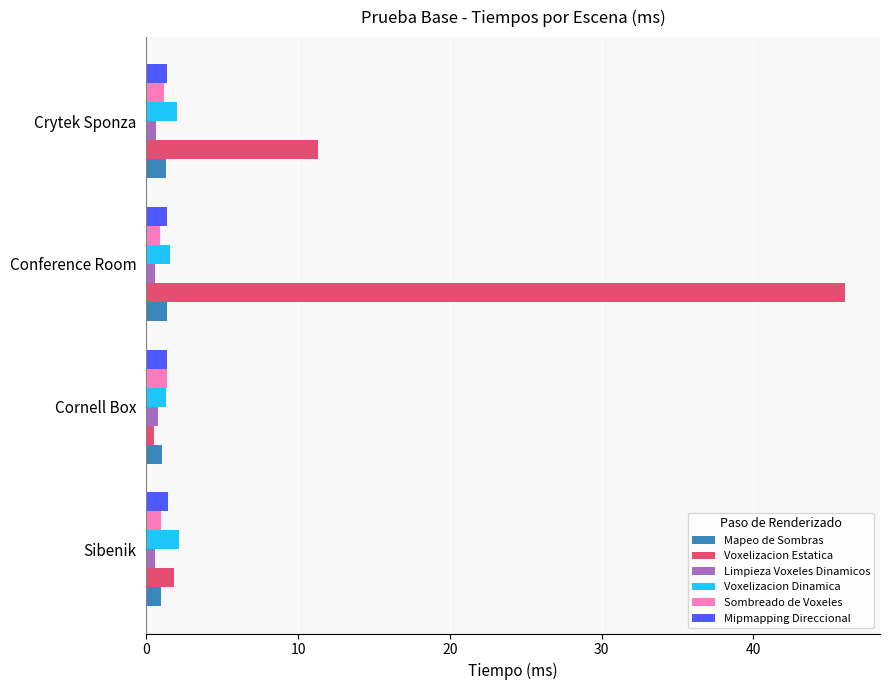

What is the difference between the maximum and minimum values in the Voxelizacion Estatica series?

45.5